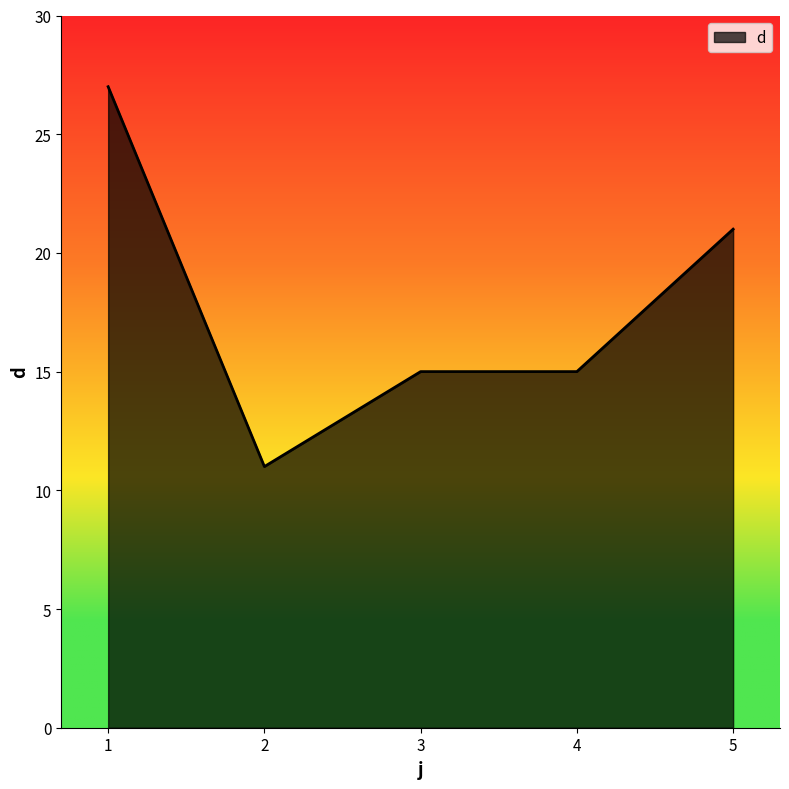

Reading right to left, transcribe all the data shown in this chart.

5=21	4=15	3=15	2=11	1=27